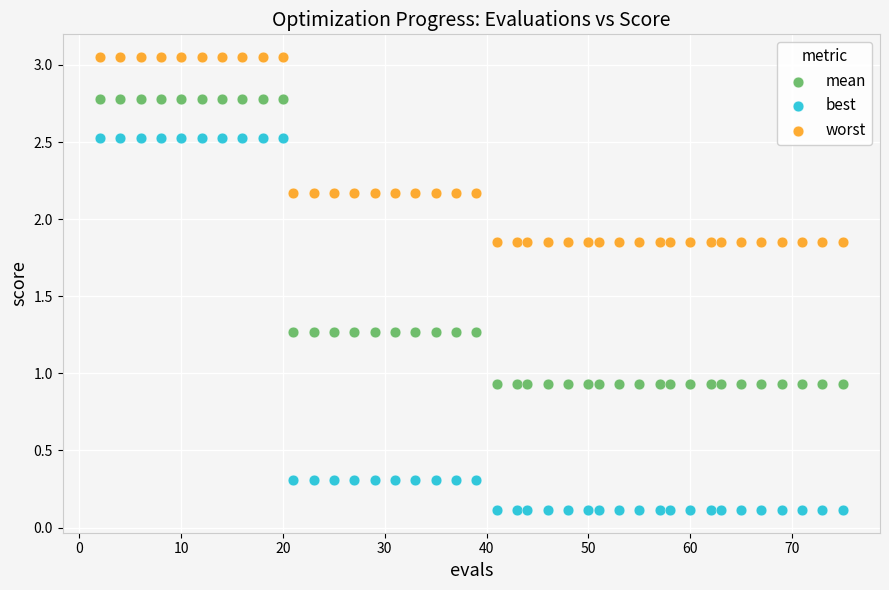

What are all the series names shown in the legend?

mean, best, worst